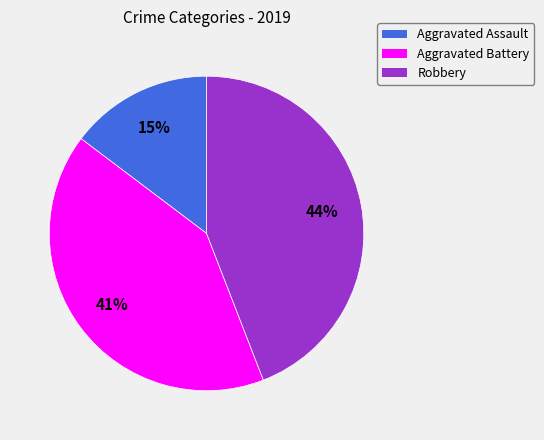

To the nearest percent, what is the average slice percentage?

33%